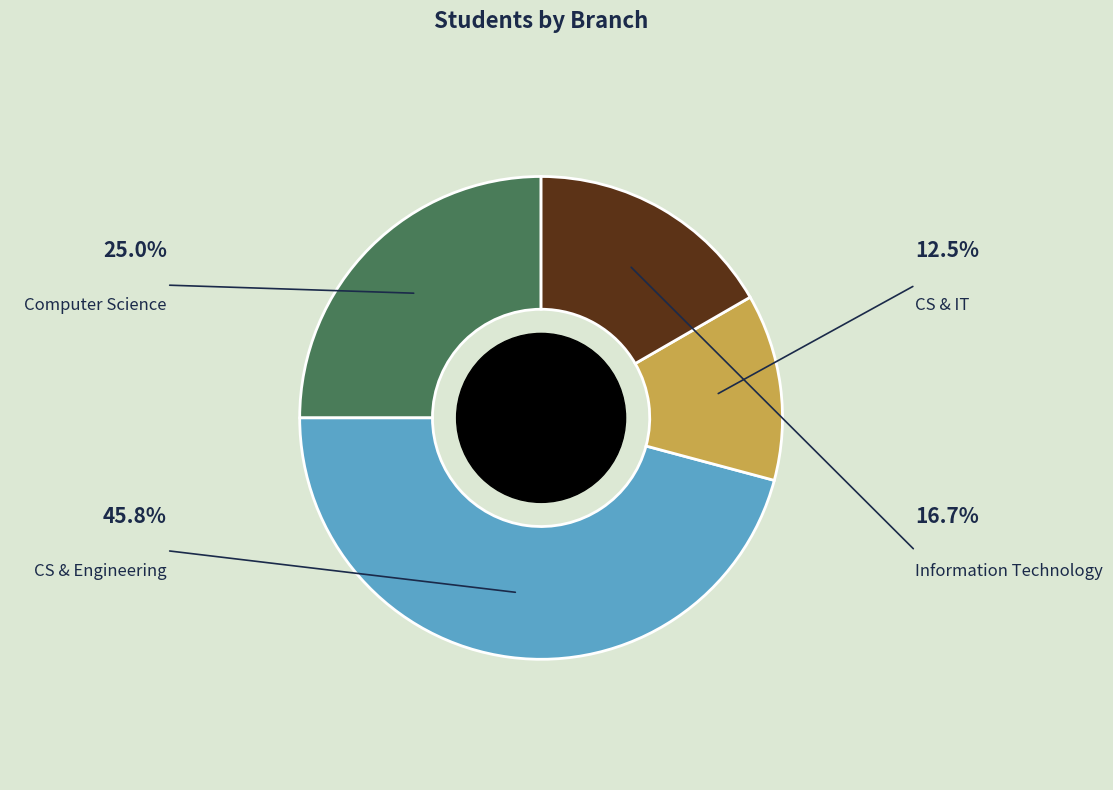

To the nearest percent, what is the average slice percentage?

25%